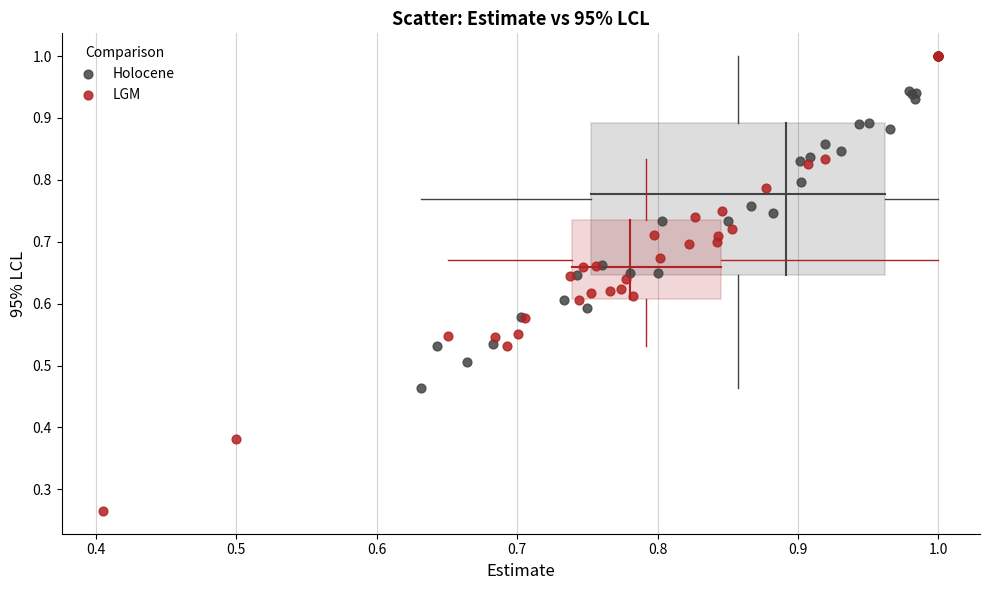

Which series has the widest spread of Y values?

LGM